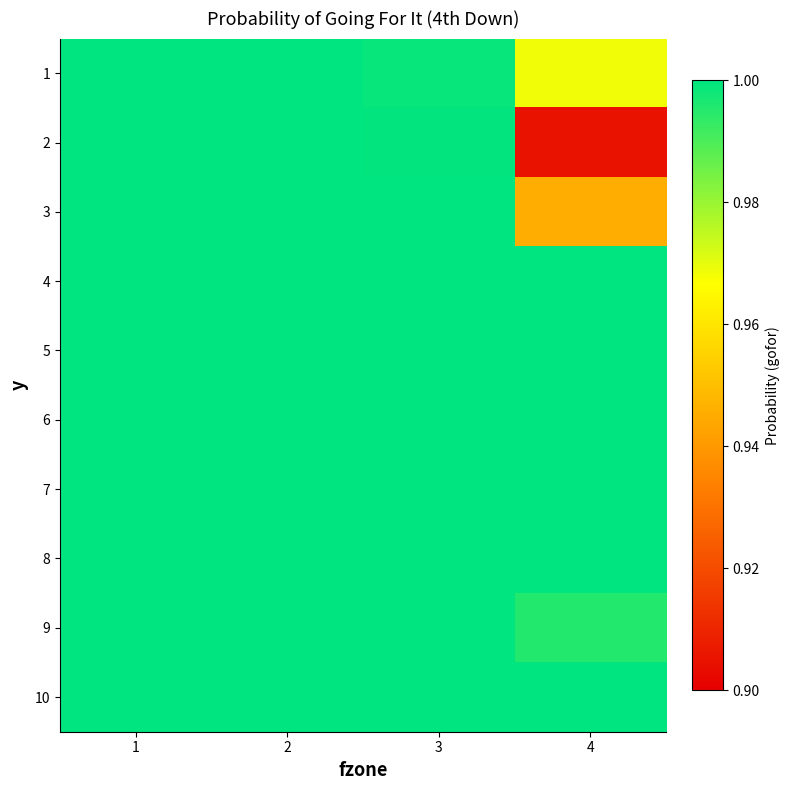

Reading right to left, extract all data points from this chart.

1: 4=1.0	3=1.0	2=1.0	1=1.0
2: 4=0.9	3=1.0	2=1.0	1=1.0
3: 4=0.9	3=1.0	2=1.0	1=1.0
4: 4=1.0	3=1.0	2=1.0	1=1.0
5: 4=1.0	3=1.0	2=1.0	1=1.0
6: 4=1.0	3=1.0	2=1.0	1=1.0
7: 4=1.0	3=1.0	2=1.0	1=1.0
8: 4=1.0	3=1.0	2=1.0	1=1.0
9: 4=1.0	3=1.0	2=1.0	1=1.0
10: 4=1.0	3=1.0	2=1.0	1=1.0